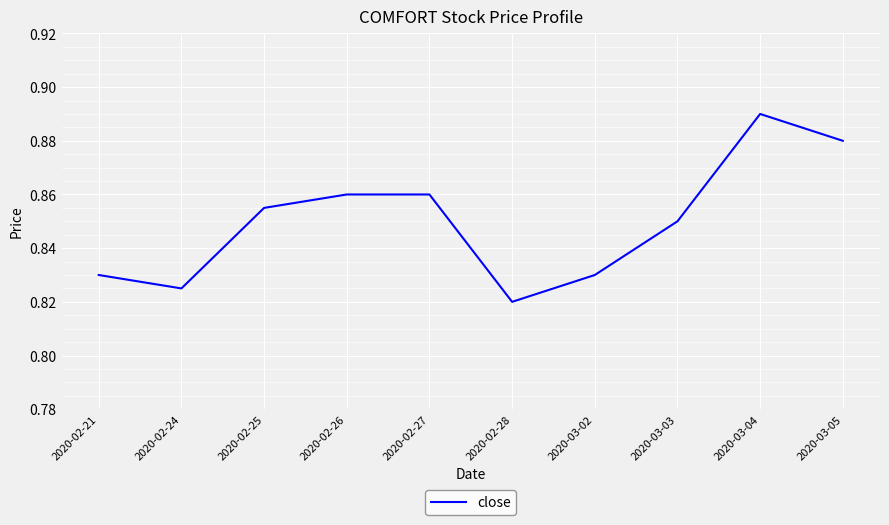

What is the sum of all values?

8.5